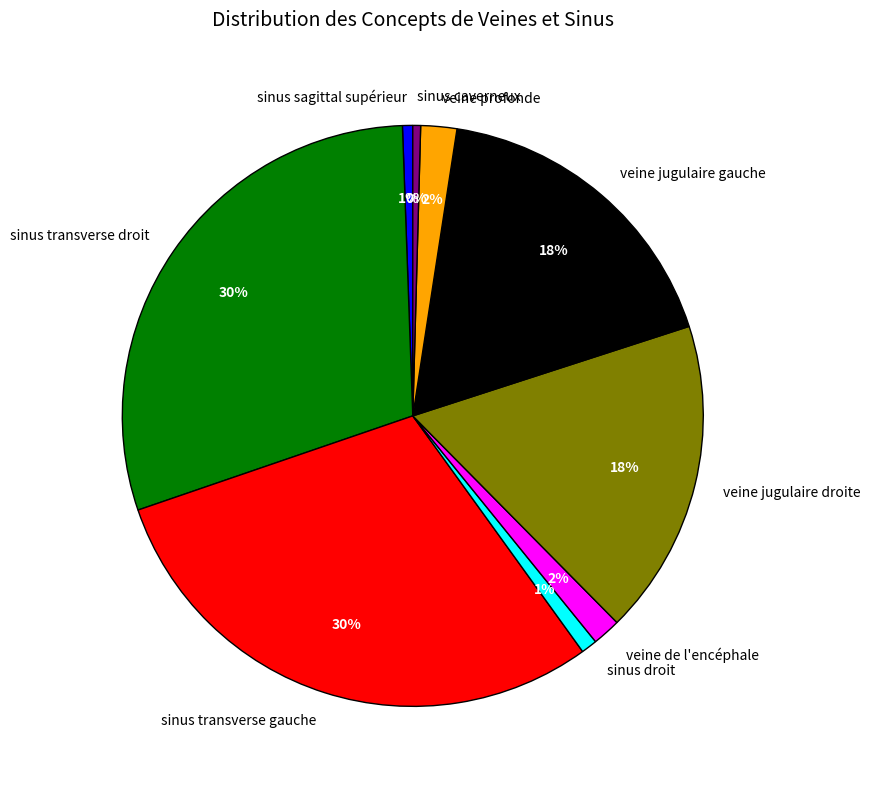

Combined, do veine de l'encéphale and sinus caverneux account for over 50%?

No